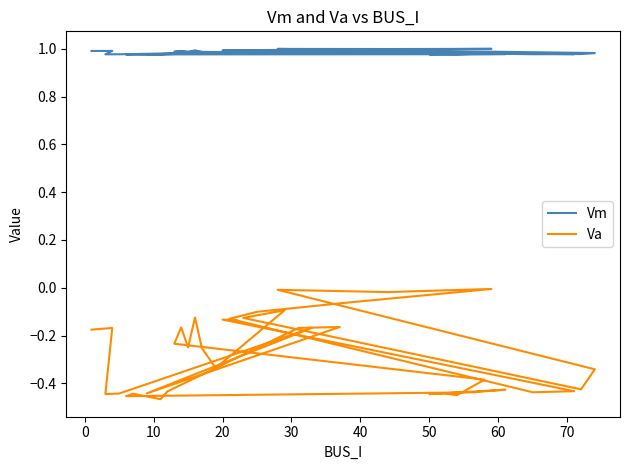

Is the value of Va at 39 greater than the value of Vm at 29?

No